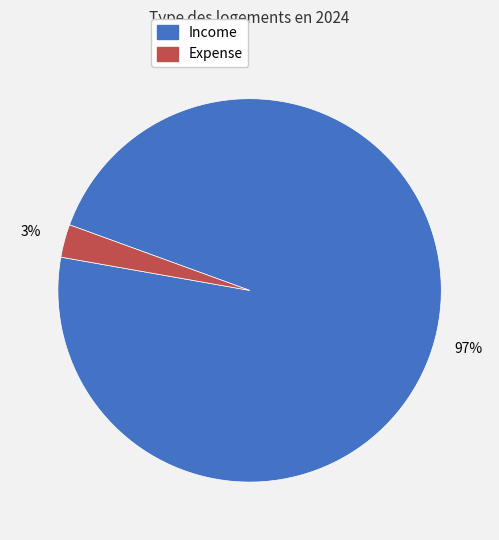

Count the number of slices in the pie.

2